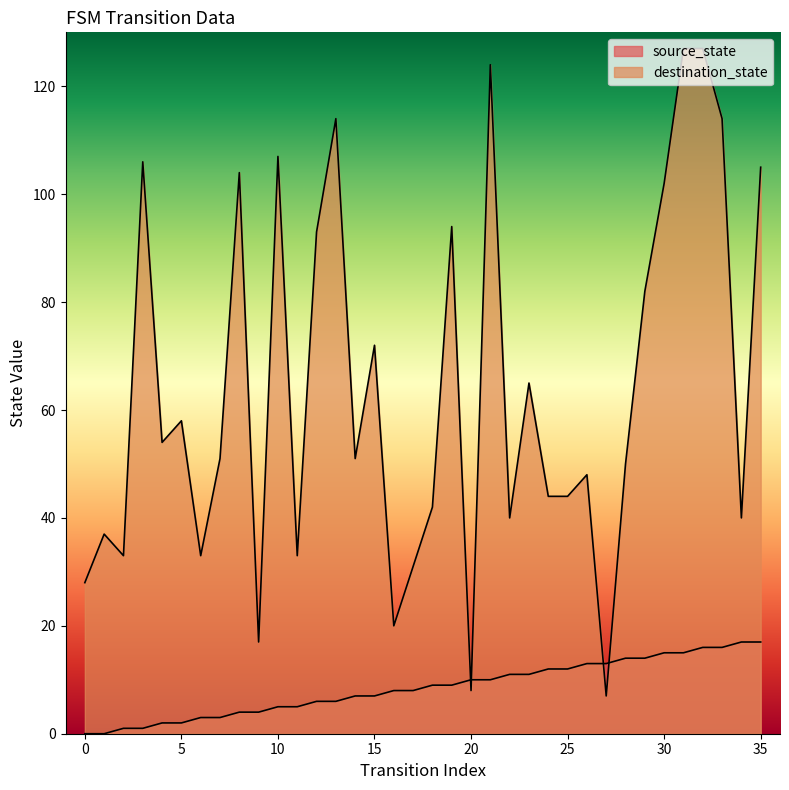

Where do source_state and destination_state first cross each other?

19 and 20